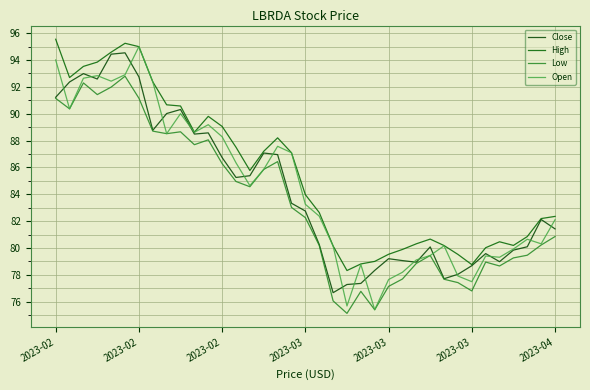

What are all the series names shown in the legend?

Close, High, Low, Open